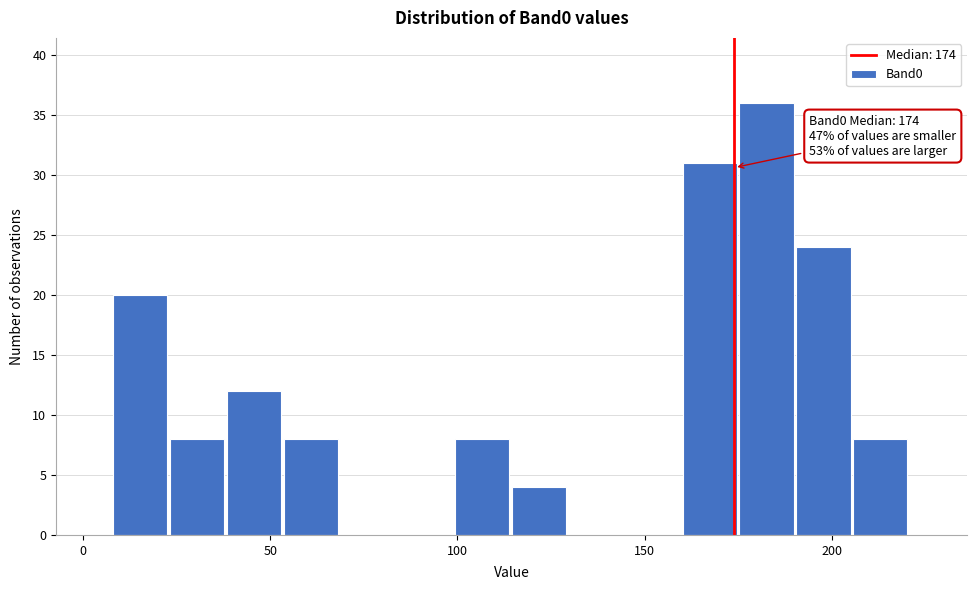

Around what value on the x-axis is the tallest bar? Give the approximate position of its centre, as read against the axis.

185